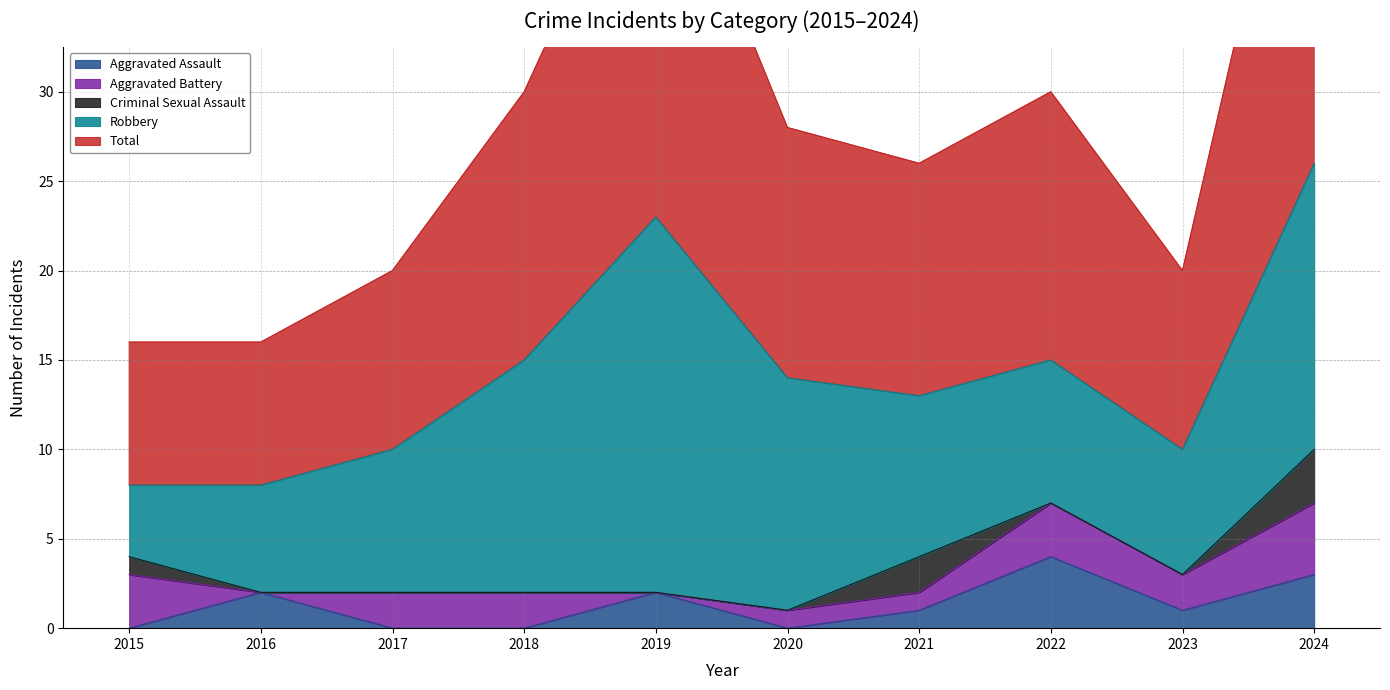

In Aggravated Battery, how many points are lower than both neighbors (excluding endpoints)?

3